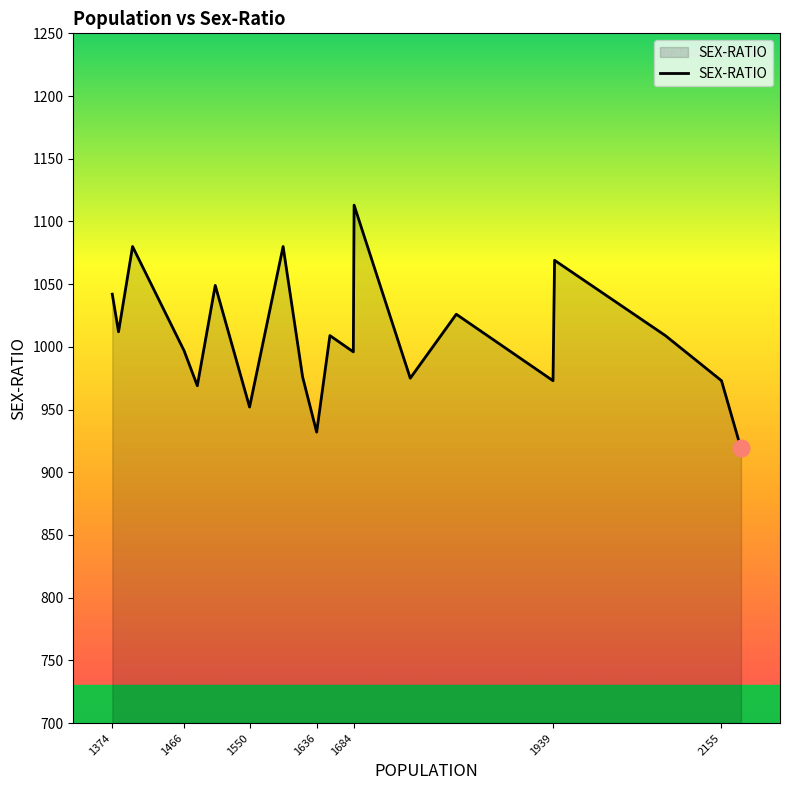

What is the minimum value shown in the chart?

919